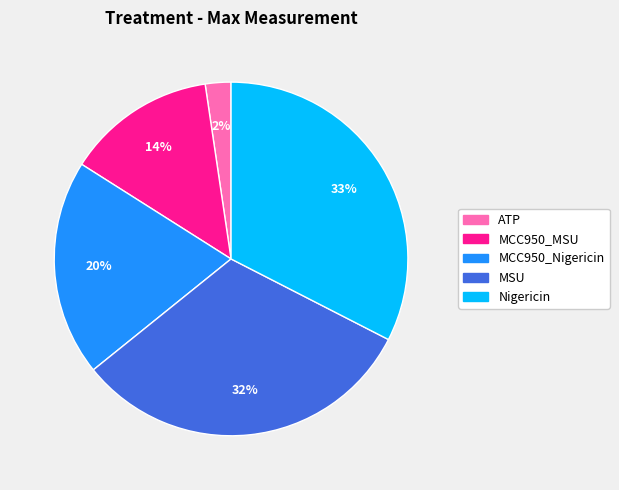

How many segments does this pie chart have?

5